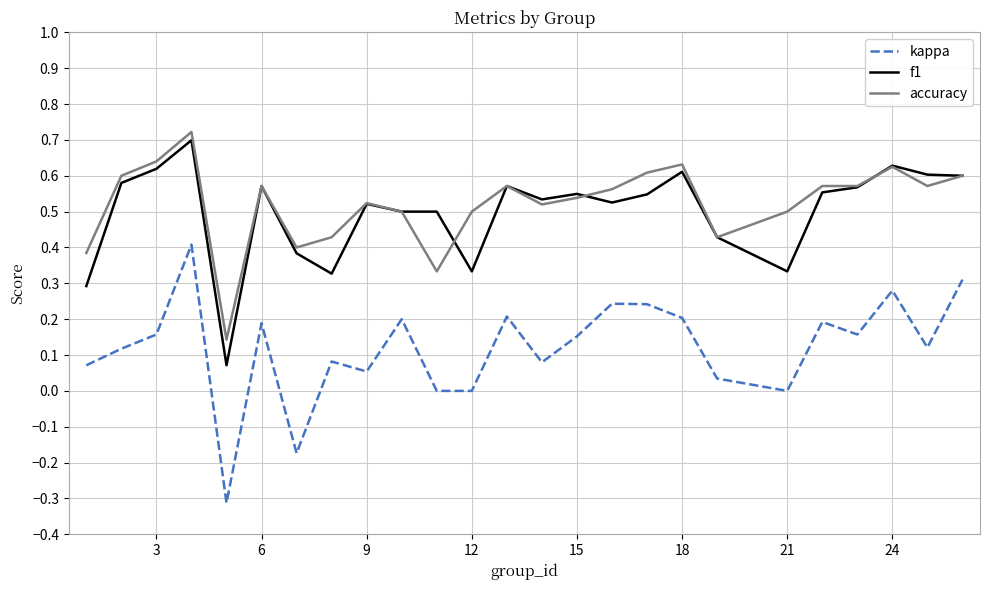

Which series has the widest spread of values?

kappa